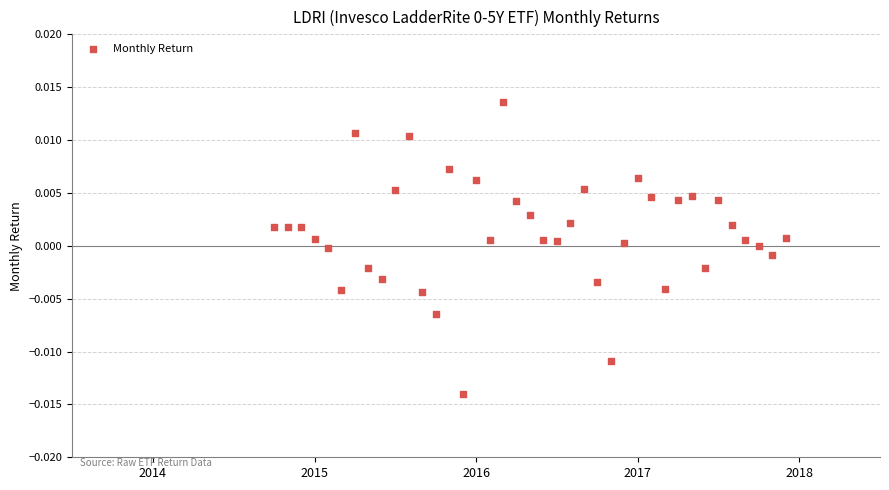

What is the range of X values (max minus min)?

3.2